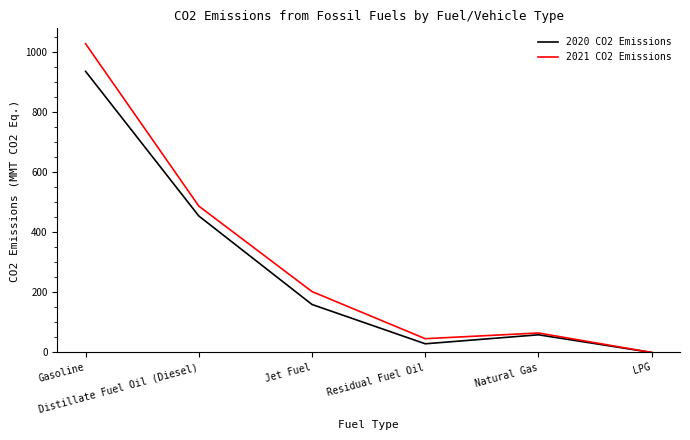

True or false: 2021 CO2 Emissions has a value of 1029 at Gasoline.

True